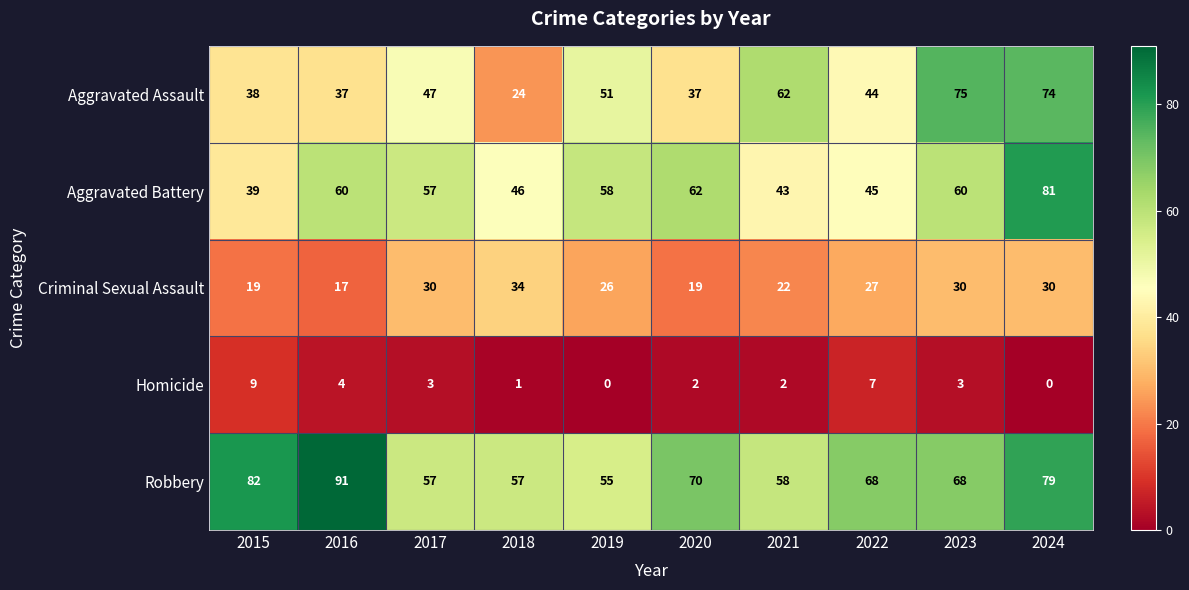

What is the total value across all series at 2022?

191